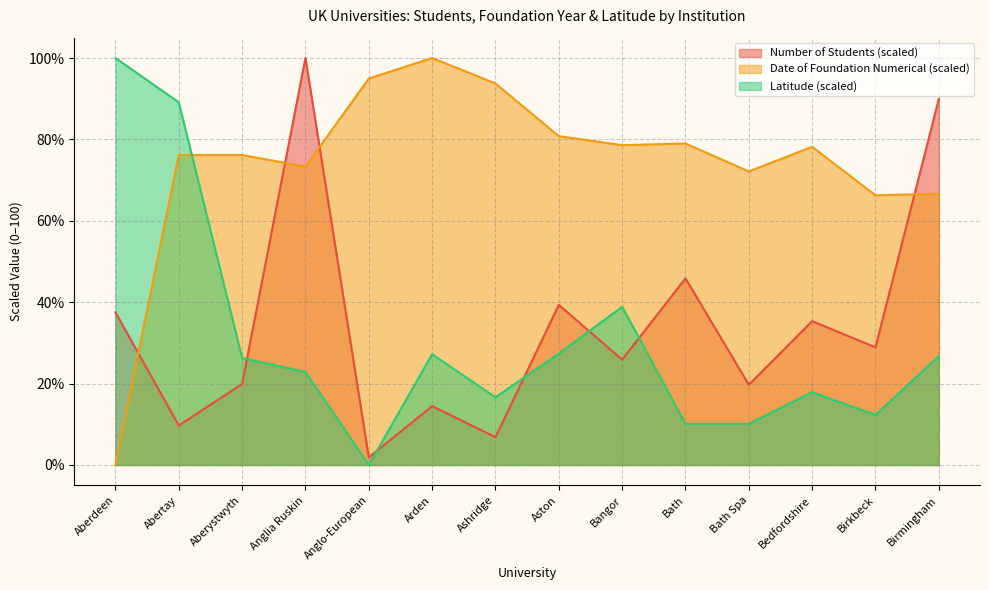

What is the greatest value displayed?

100.0